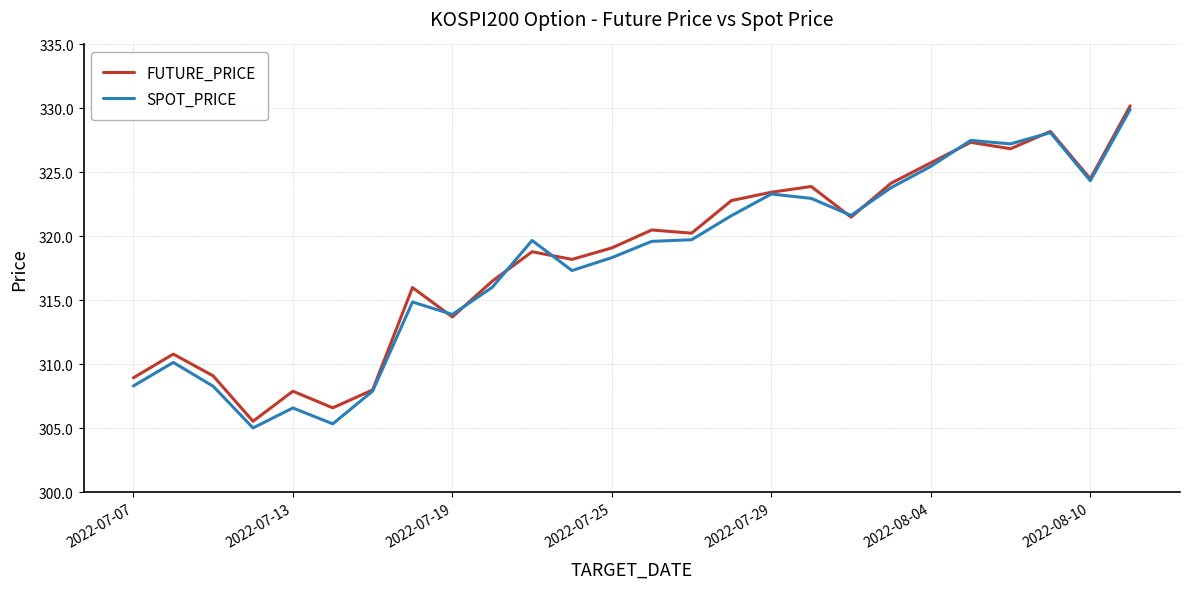

What is the highest value of the FUTURE_PRICE series?

330.2